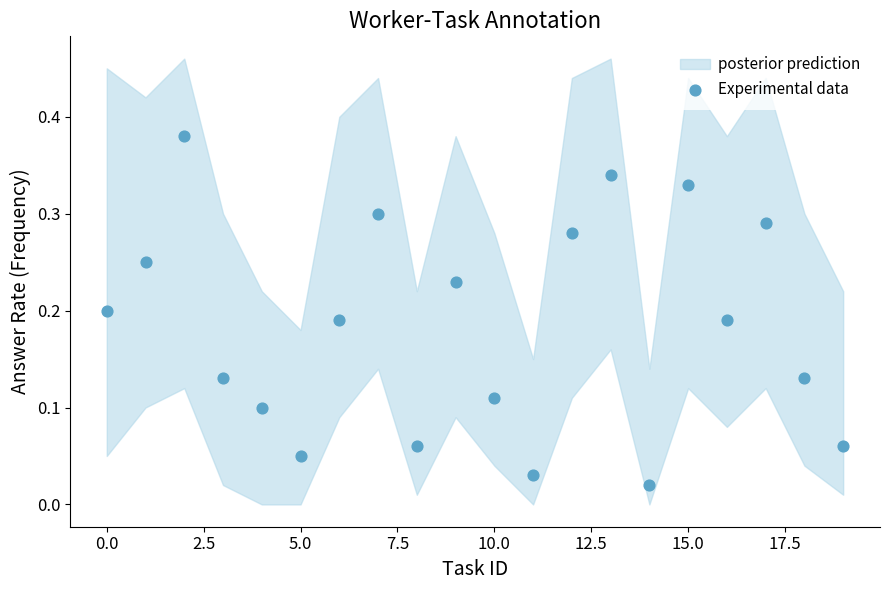

Count the number of points in this scatter plot.

20